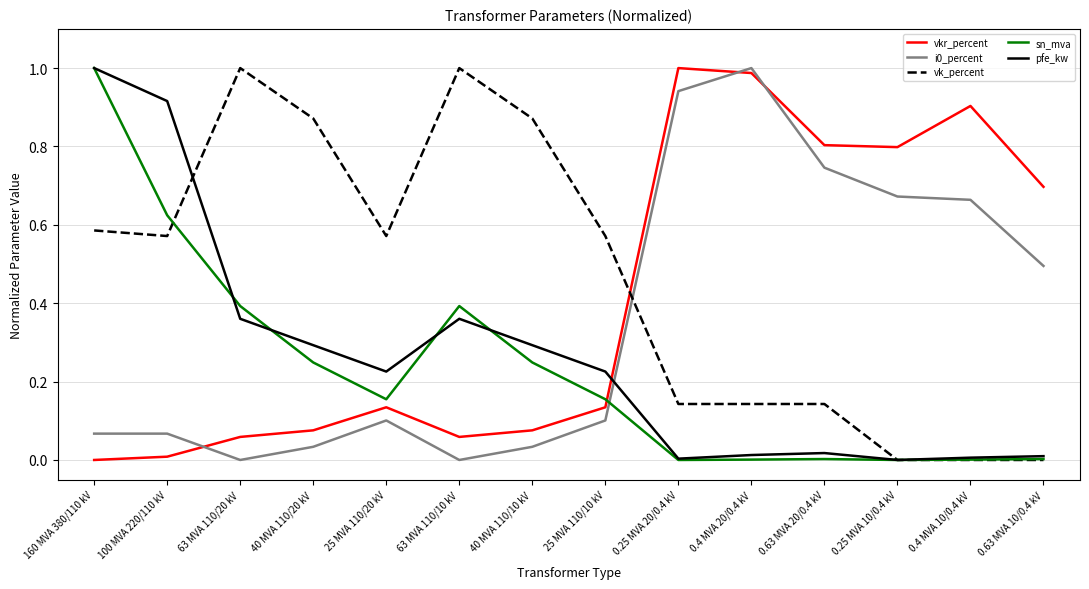

What is the spread (max minus min) of values at 0.25 MVA 10/0.4 kV?

0.8